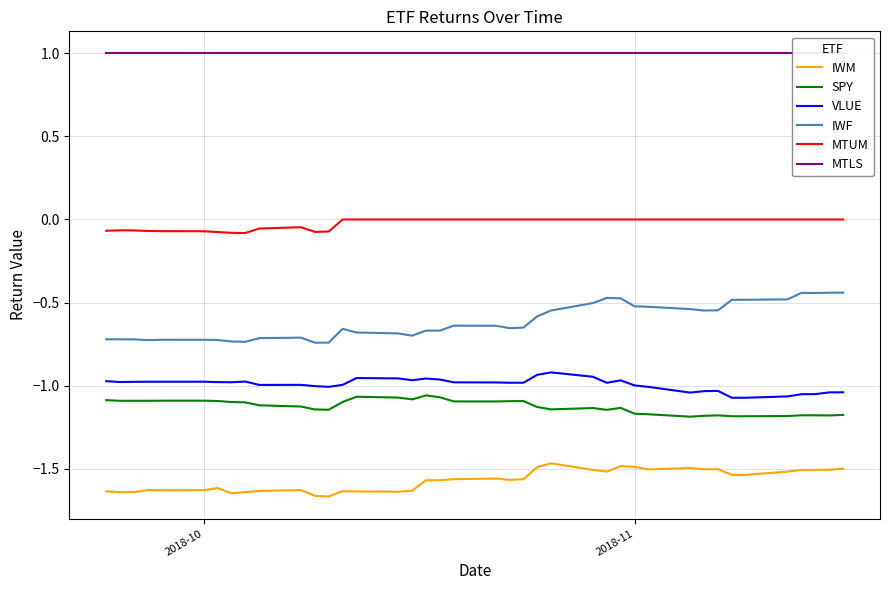

True or false: IWF and SPY cross at least once.

False